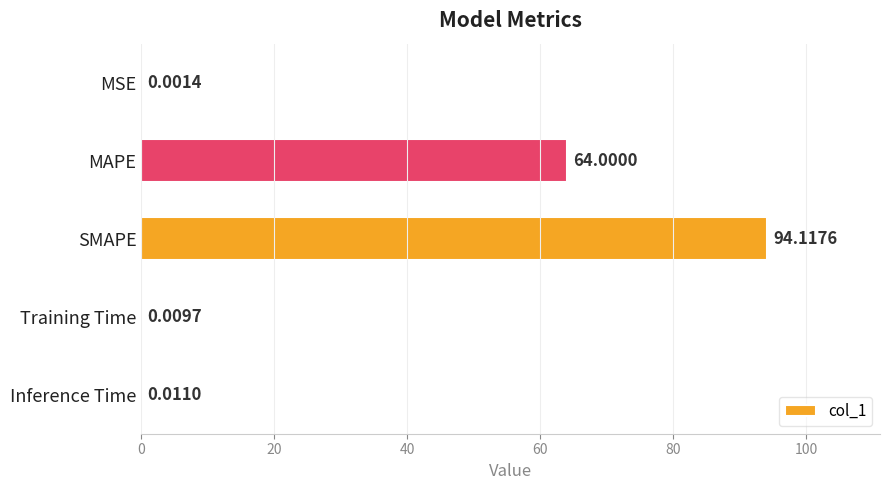

Between MSE and MAPE, which is larger?

MAPE